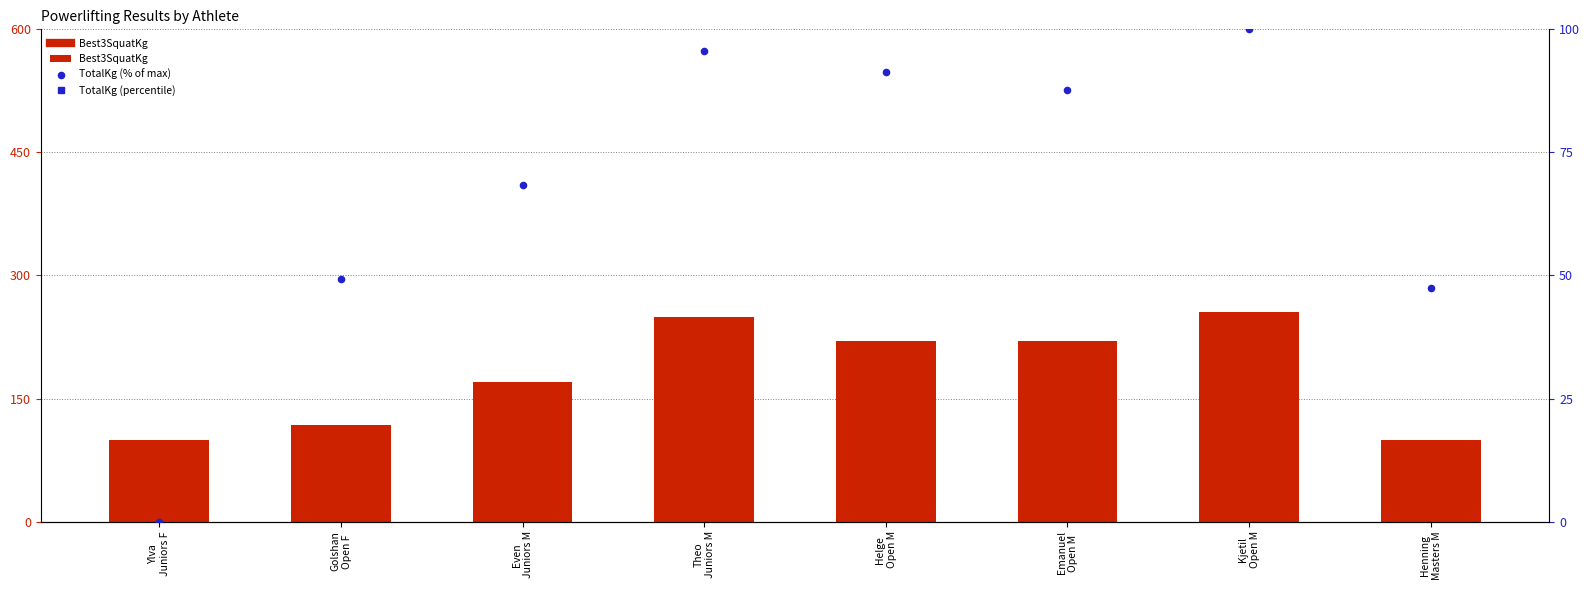

At how many categories does at least one series exceed 138?

5